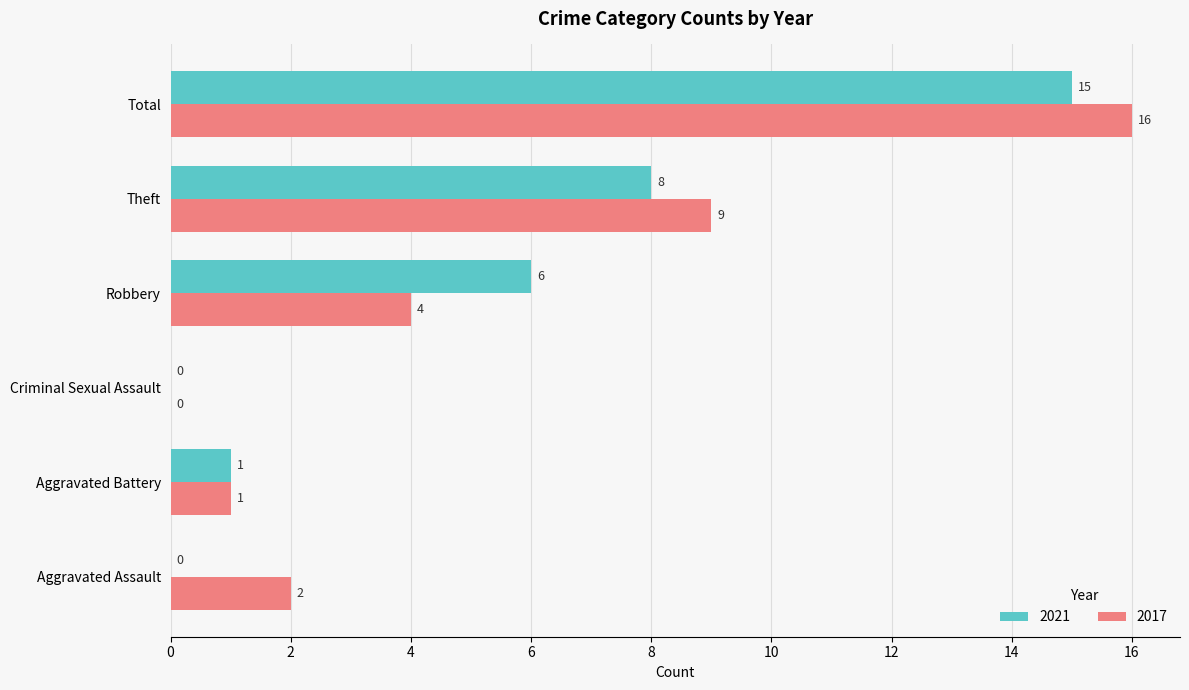

Is it true that 2021 equals 8 at Robbery?

False